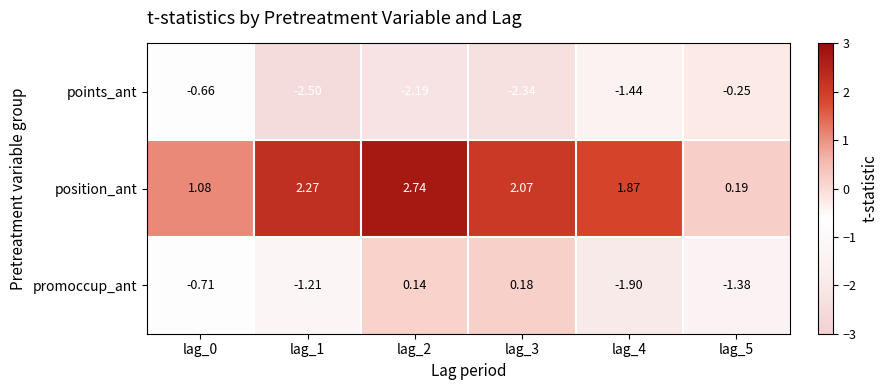

List the series in order of their peak value, highest first.

position_ant, promoccup_ant, points_ant